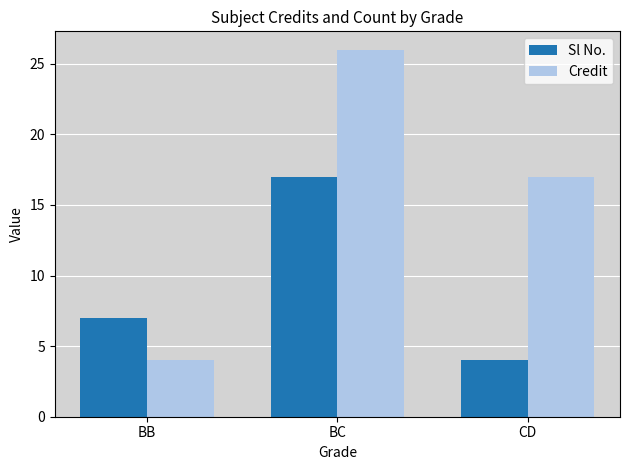

True or false: Credit has a value of 26 at BC.

True